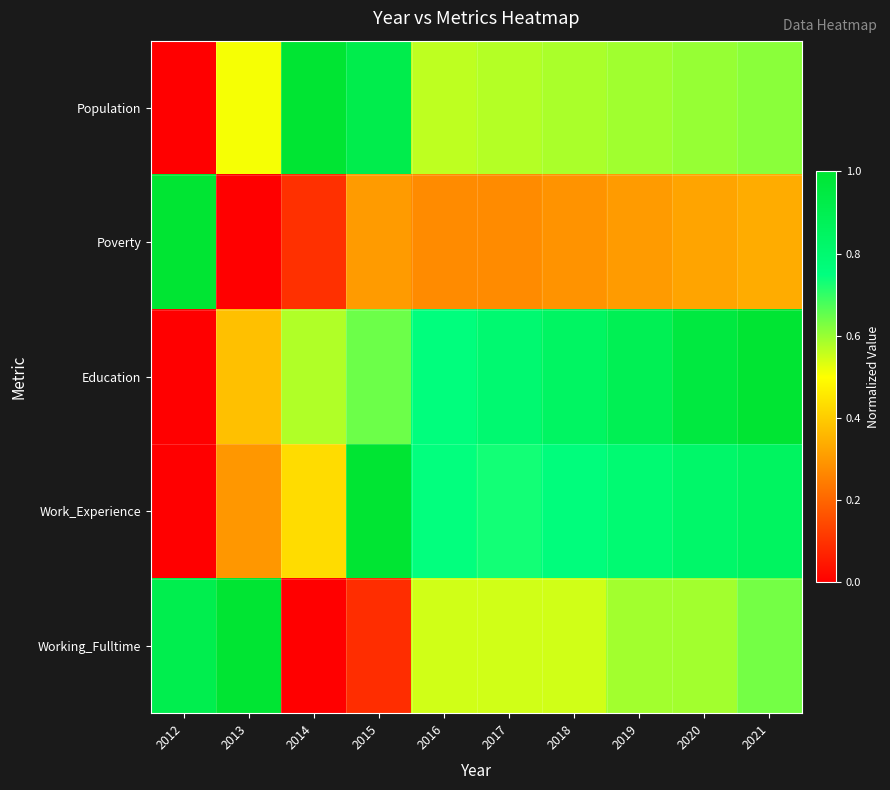

Reading left to right, extract all data points from this chart.

Population: 2012=0.0	2013=0.5	2014=1.0	2015=0.9	2016=0.6	2017=0.6	2018=0.6	2019=0.6	2020=0.6	2021=0.6
Poverty: 2012=1.0	2013=0.0	2014=0.1	2015=0.3	2016=0.3	2017=0.3	2018=0.3	2019=0.3	2020=0.3	2021=0.3
Education: 2012=0.0	2013=0.4	2014=0.6	2015=0.6	2016=0.8	2017=0.8	2018=0.8	2019=0.9	2020=1.0	2021=1.0
Work_Experience: 2012=0.0	2013=0.3	2014=0.4	2015=1.0	2016=0.7	2017=0.7	2018=0.8	2019=0.8	2020=0.8	2021=0.9
Working_Fulltime: 2012=0.9	2013=1.0	2014=0.0	2015=0.1	2016=0.5	2017=0.5	2018=0.5	2019=0.6	2020=0.6	2021=0.6